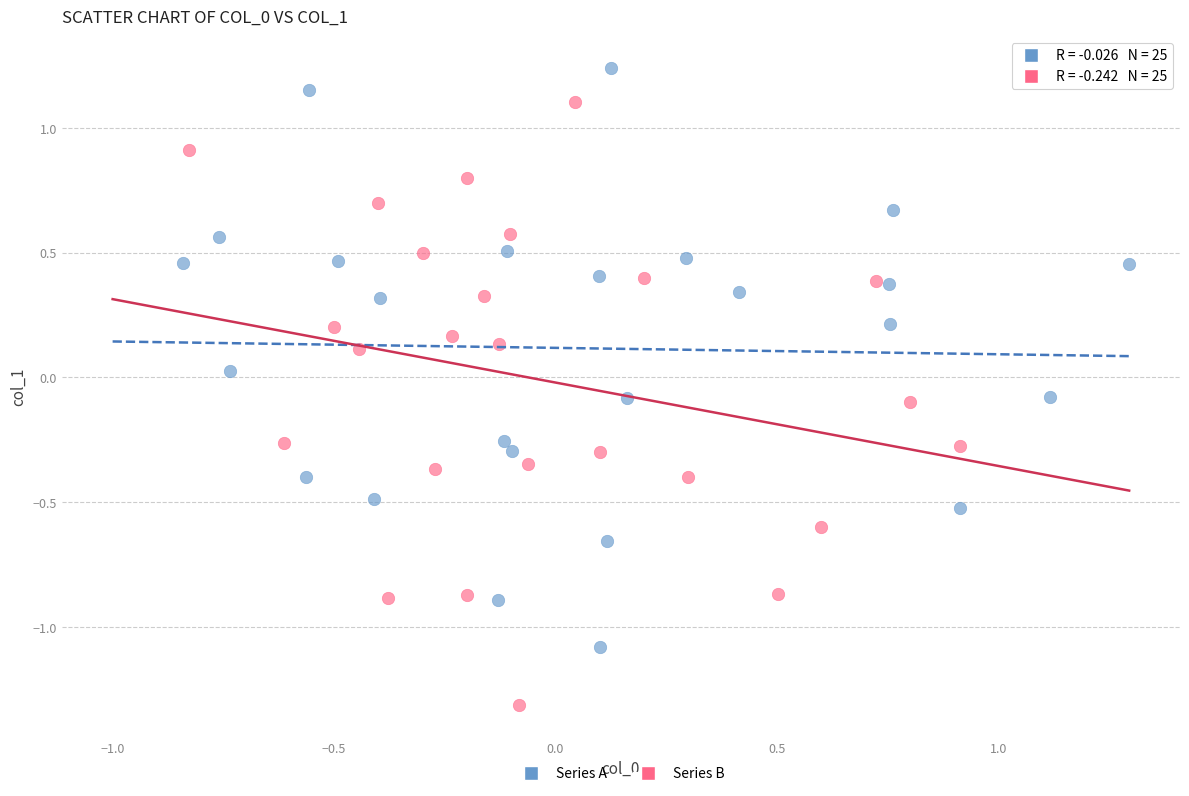

What are all the series names shown in the legend?

Series A, Series B